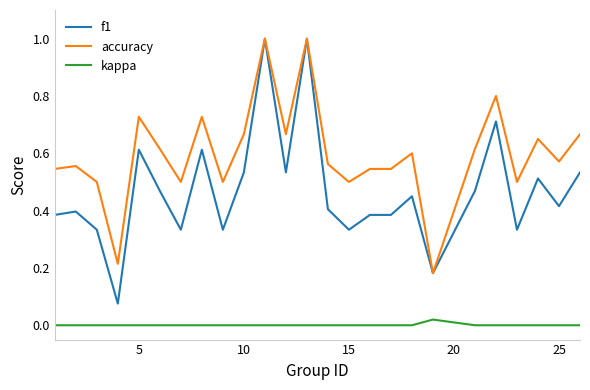

Which series has the largest range (max minus min)?

f1